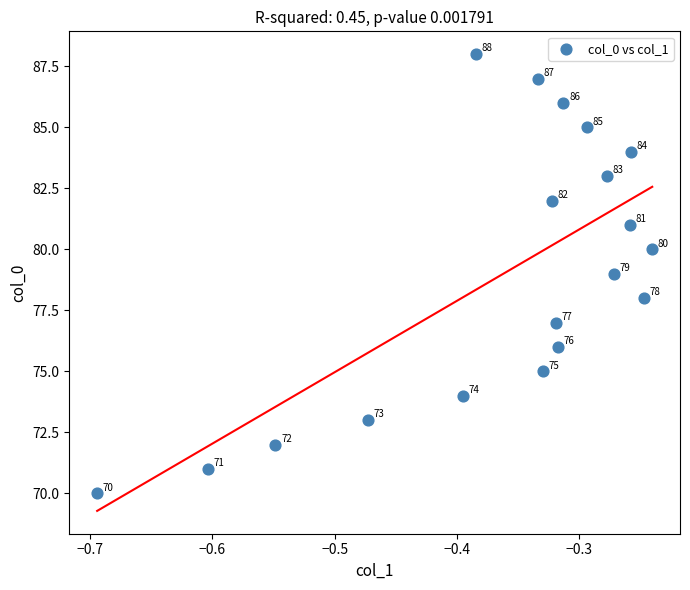

What Y value in the scatter plot is closest to 79?

79